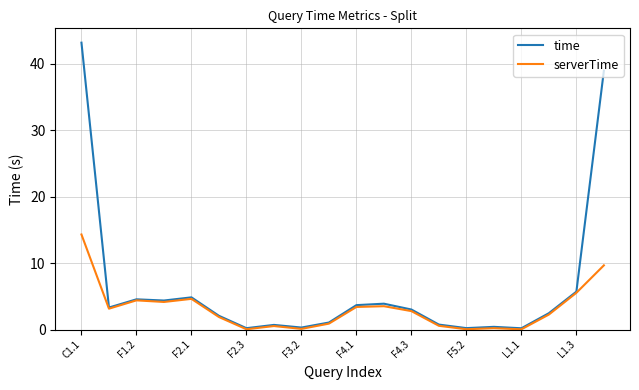

Which series has the largest total across all categories?

time